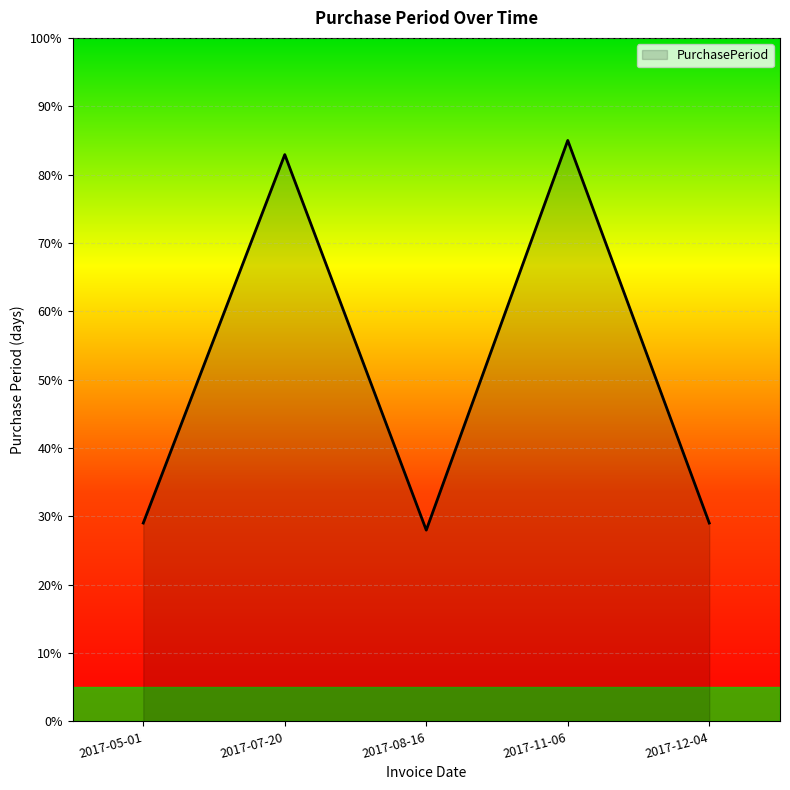

True or false: the data shows 29.0 at 2017-12-04.

True